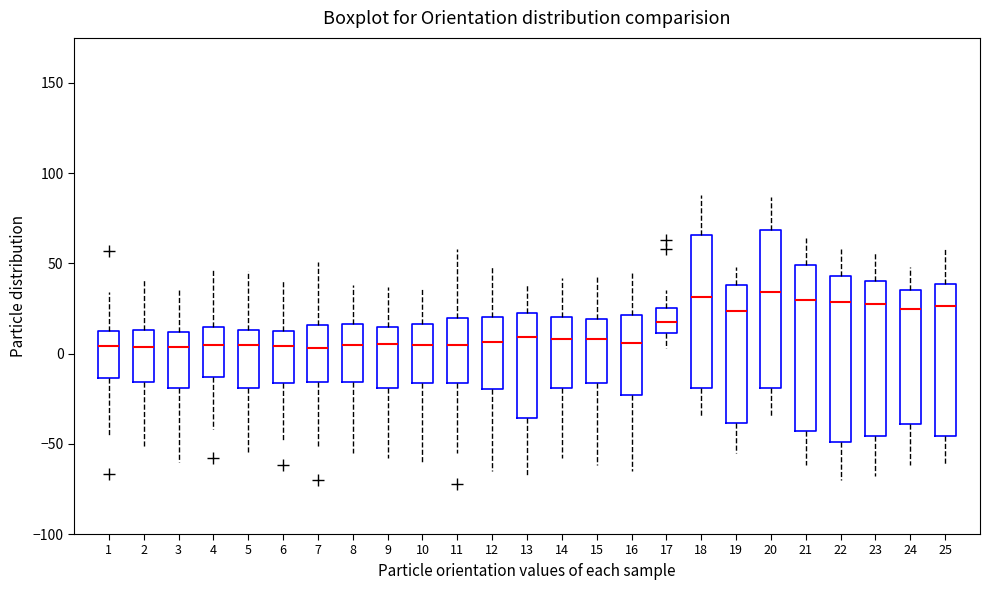

Reading left to right, transcribe this box plot: for each box, give where its median line is, the range the box spans, and where its two whiskers end, as read against the y-axis. The values are not printed on the chart, so give them approximately, as read against the axis.

1: median 5, box -15 to 15, whiskers -45 to 35
2: median 5, box -15 to 15, whiskers -50 to 40
3: median 5, box -20 to 10, whiskers -60 to 35
4: median 5, box -15 to 15, whiskers -40 to 45
5: median 5, box -20 to 15, whiskers -55 to 45
6: median 5, box -15 to 15, whiskers -50 to 40
7: median 5, box -15 to 15, whiskers -50 to 50
8: median 5, box -15 to 15, whiskers -55 to 40
9: median 5, box -20 to 15, whiskers -60 to 35
10: median 5, box -15 to 15, whiskers -60 to 35
11: median 5, box -15 to 20, whiskers -55 to 60
12: median 5, box -20 to 20, whiskers -65 to 50
13: median 10, box -35 to 25, whiskers -70 to 40
14: median 10, box -20 to 20, whiskers -60 to 40
15: median 10, box -15 to 20, whiskers -60 to 45
16: median 5, box -25 to 20, whiskers -65 to 45
17: median 20, box 10 to 25, whiskers 5 to 35
18: median 30, box -20 to 65, whiskers -35 to 90
19: median 25, box -40 to 40, whiskers -55 to 50
20: median 35, box -20 to 70, whiskers -35 to 85
21: median 30, box -45 to 50, whiskers -60 to 65
22: median 30, box -50 to 45, whiskers -70 to 60
23: median 30, box -45 to 40, whiskers -70 to 55
24: median 25, box -40 to 35, whiskers -60 to 50
25: median 25, box -45 to 40, whiskers -60 to 60